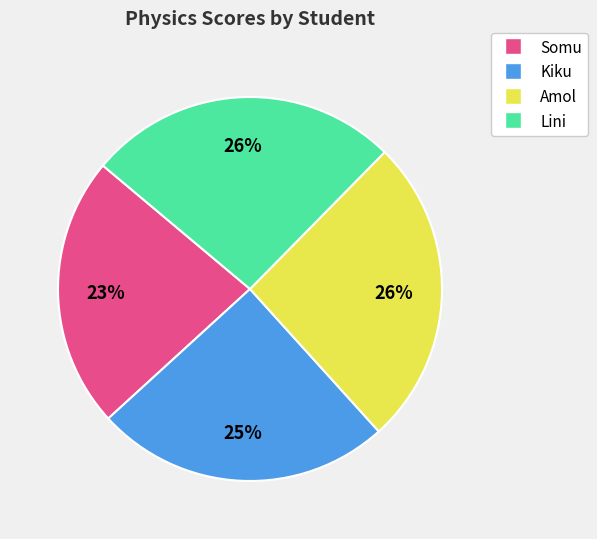

Which slice is the smallest?

Somu